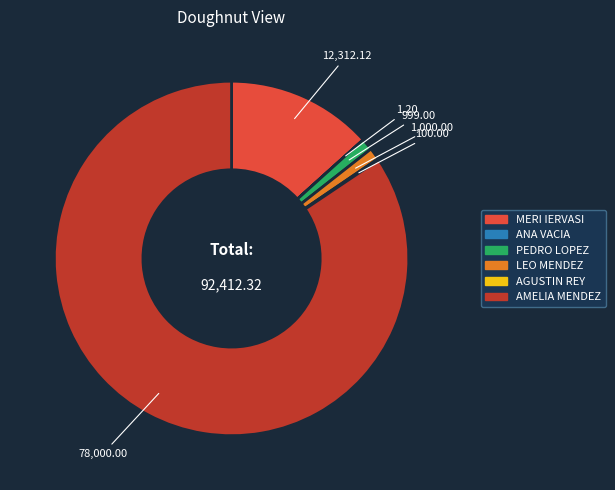

What is the largest slice in the pie chart?

AMELIA MENDEZ